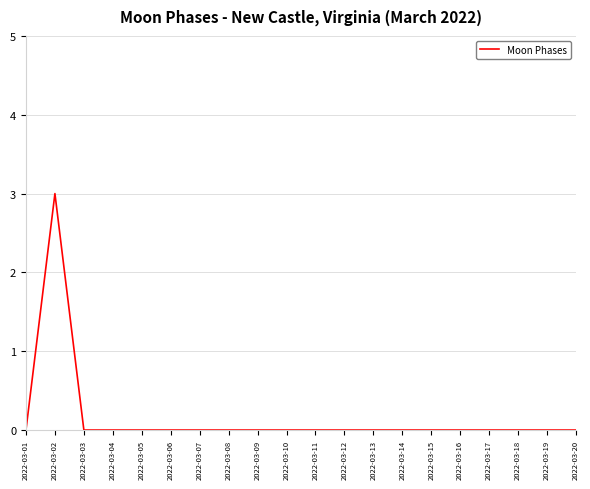

The chart shows a value of 0 at 2022-03-18. True or false?

True